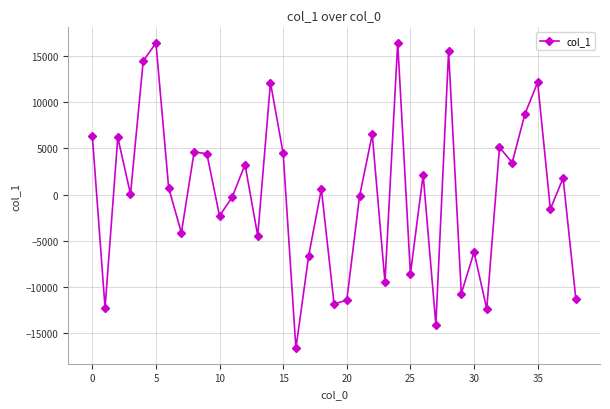

What is the average value?

29.6